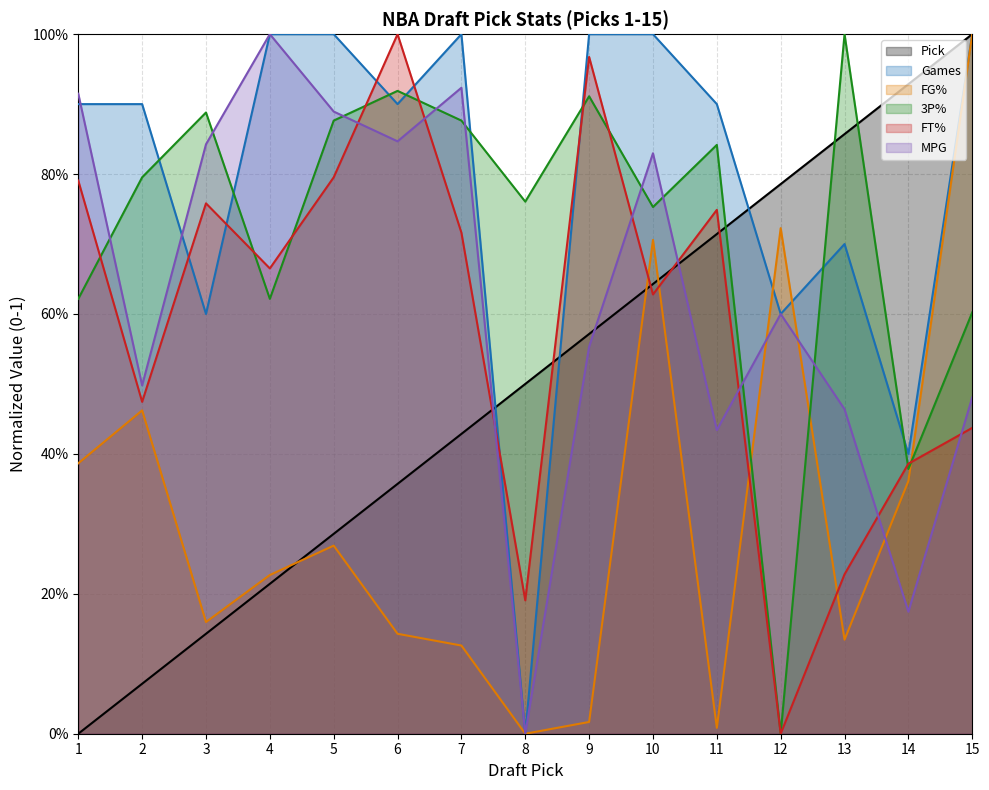

What is the sum of the 3P% values at 6 and 3?

1.8